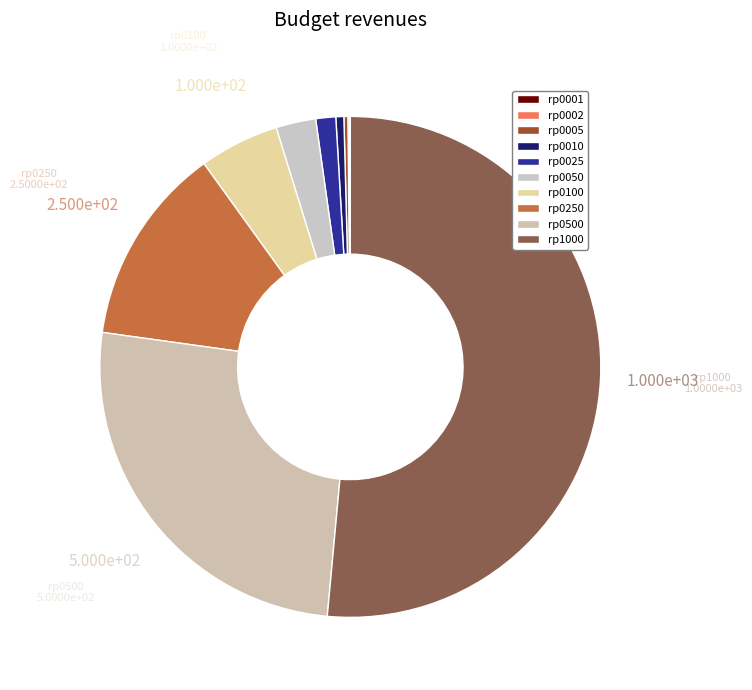

What portion of the pie excludes rp1000?

48.5%